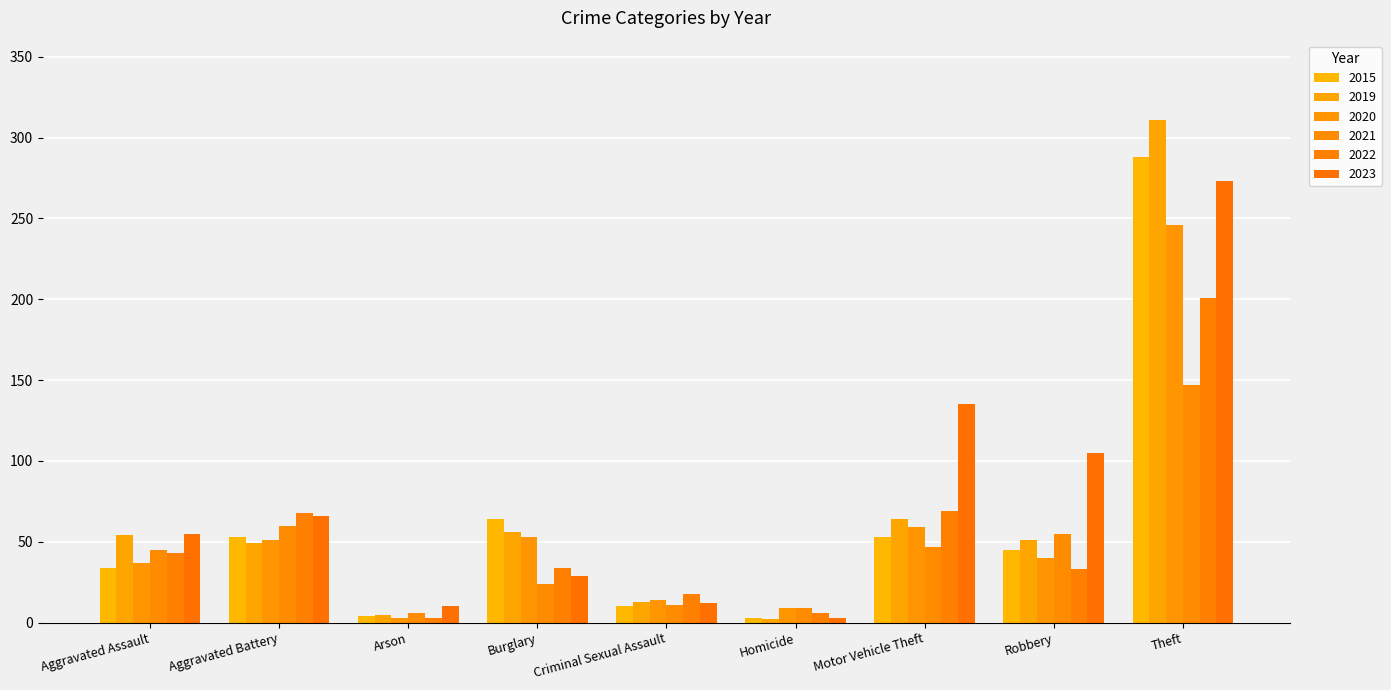

Does the chart contain any negative values?

No